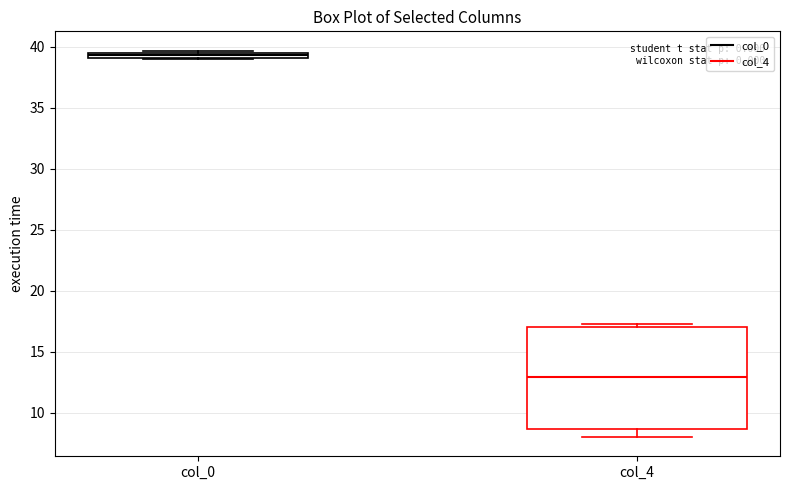

Comparing the boxes themselves (not the whiskers), which one is the tallest?

col_4